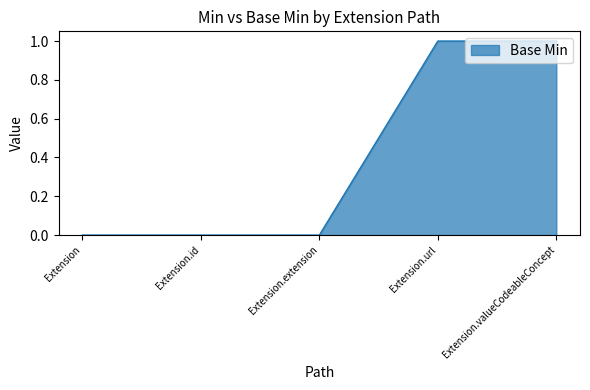

What is the change in value from Extension to Extension.valueCodeableConcept?

+1